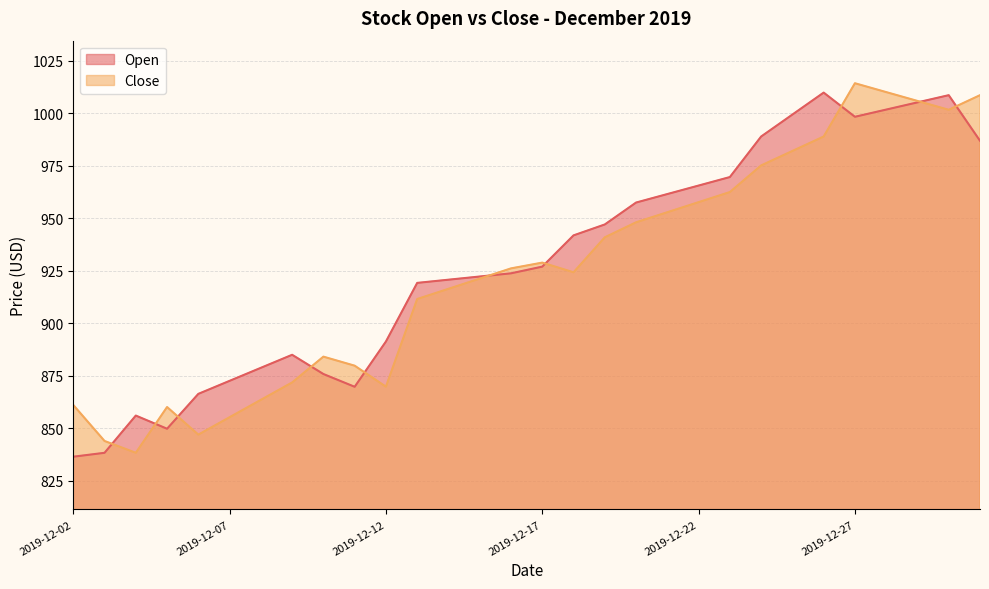

After their last crossing, which series has the higher values: Close or Open?

Close